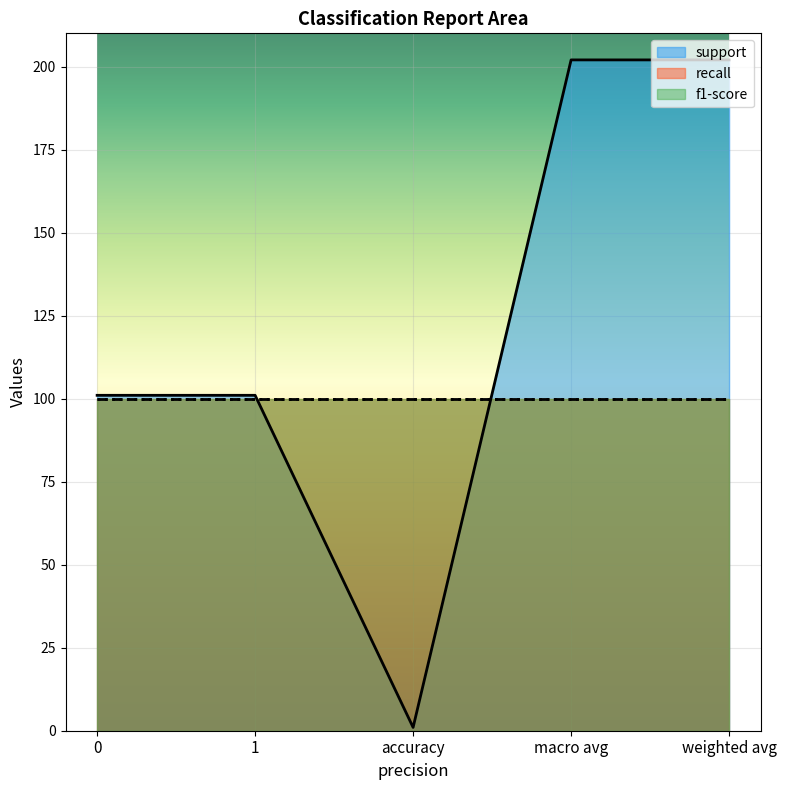

What is the sum of the f1-score values at 0 and macro avg?

2